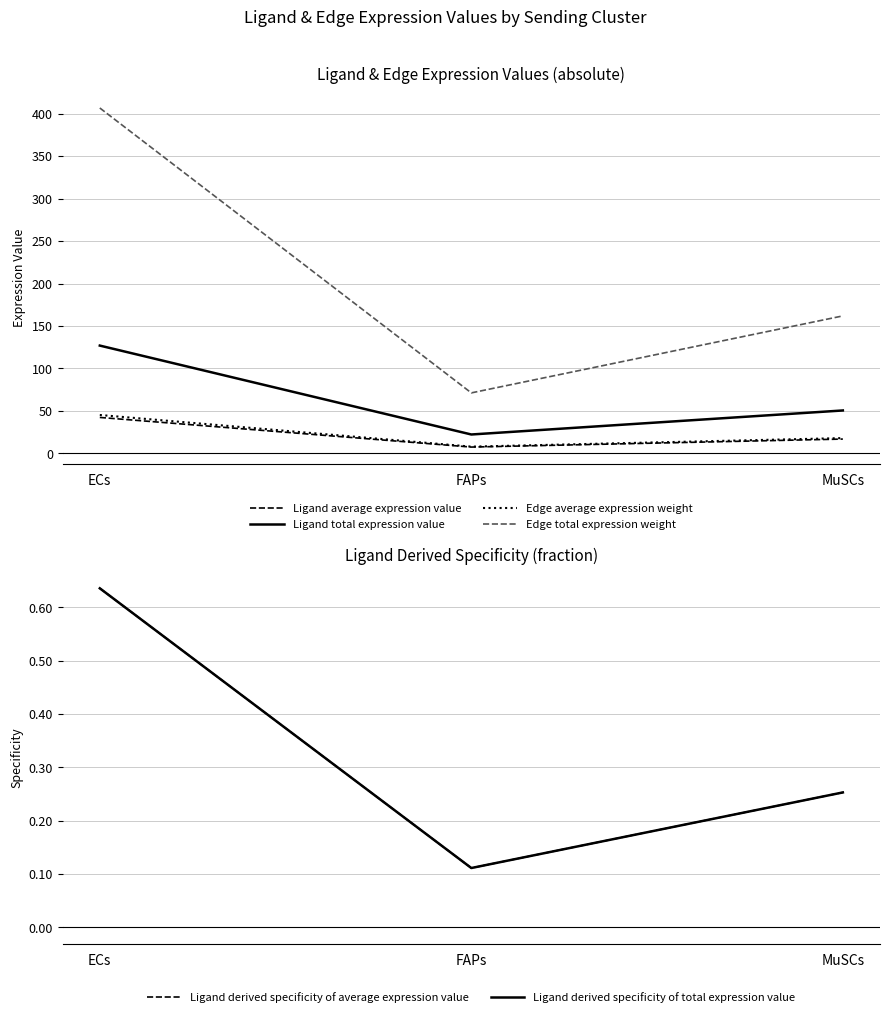

Which has a higher value, MuSCs or FAPs?

MuSCs